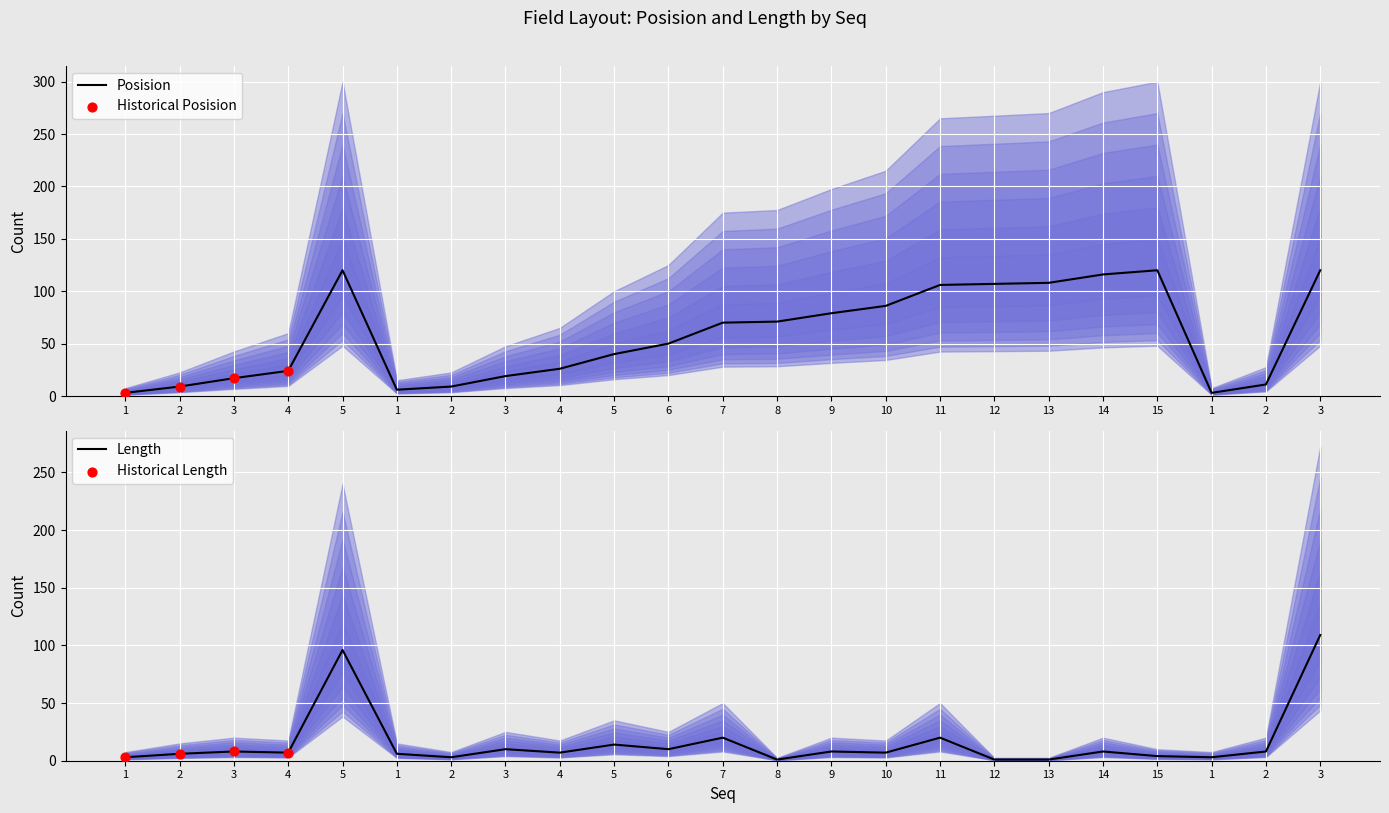

Which series has the widest spread of Y values?

Posision